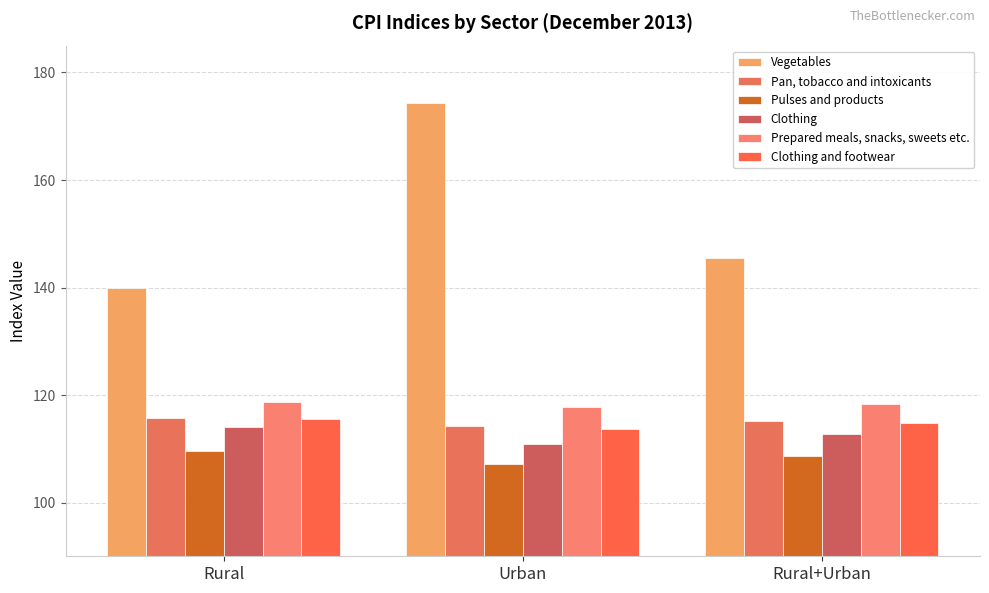

Read the Vegetables value at Rural.

140.0